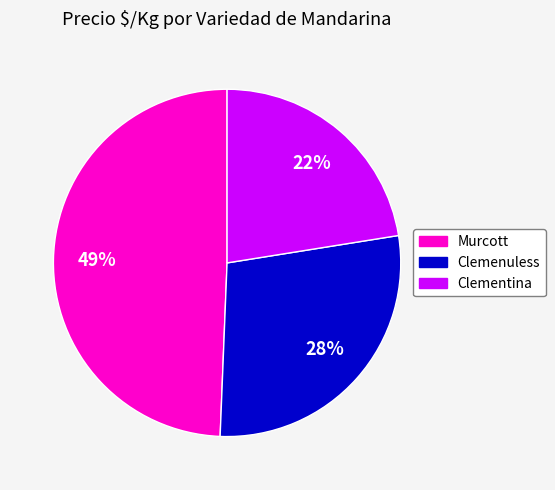

To the nearest percent, what is the average slice percentage?

33%